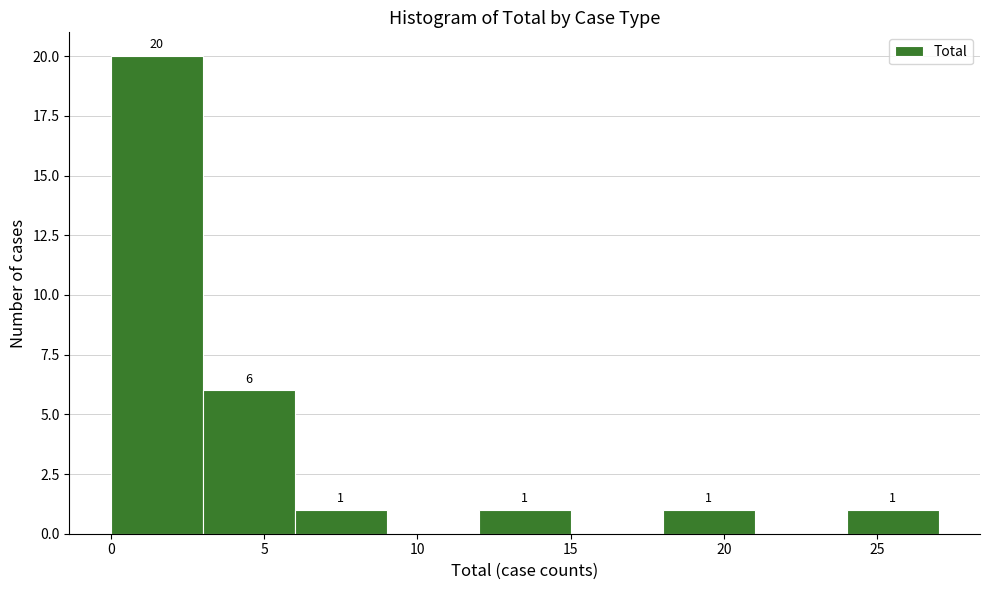

Which range on the x-axis has the tallest bar?

0 to 3